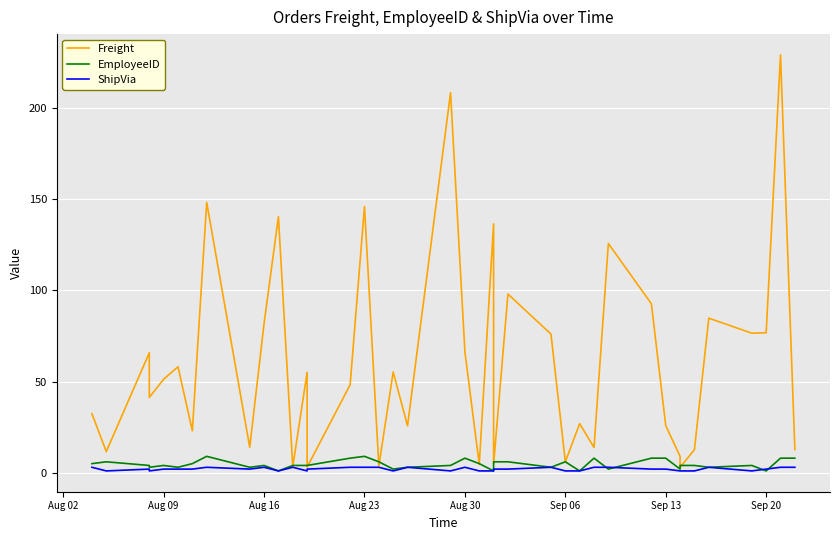

What are all the series names shown in the legend?

Freight, EmployeeID, ShipVia